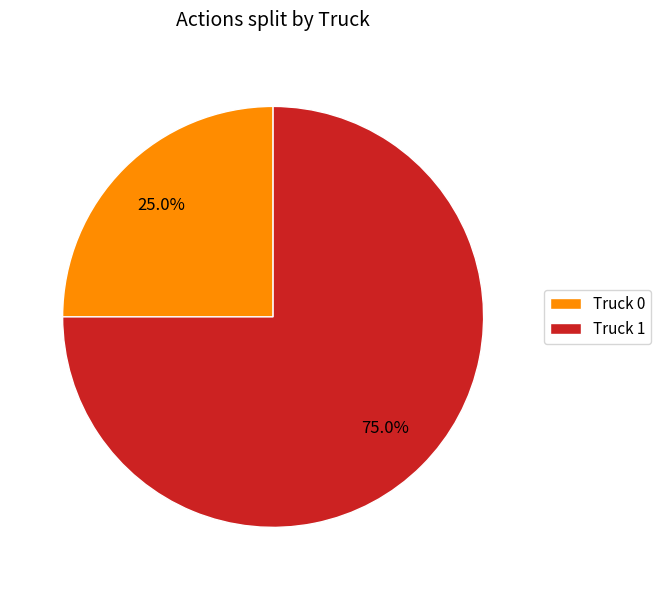

What percentage is the Truck 0 slice, to the nearest percent?

25%